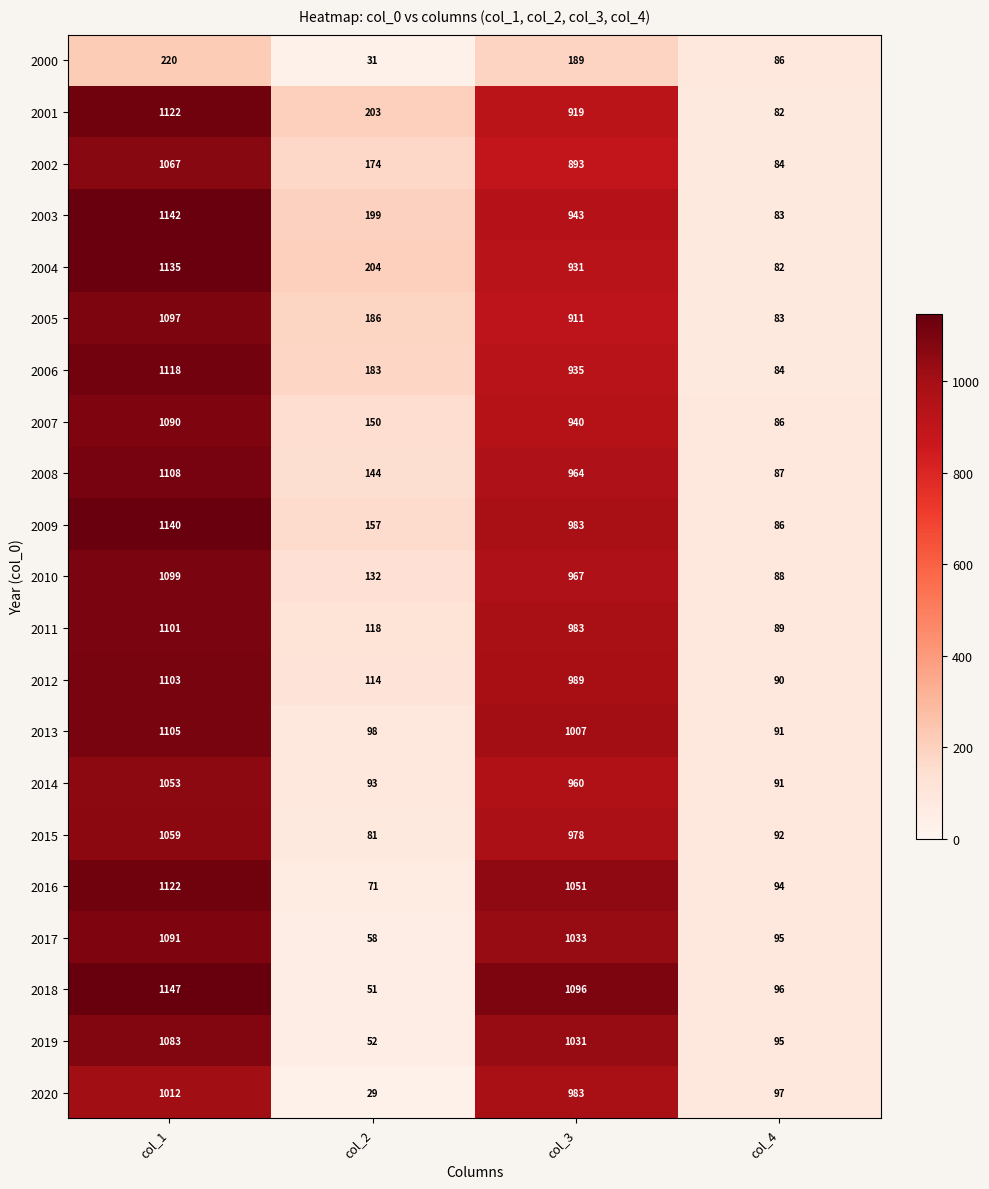

Between col_3 and col_4, which series saw the biggest shift?

2018